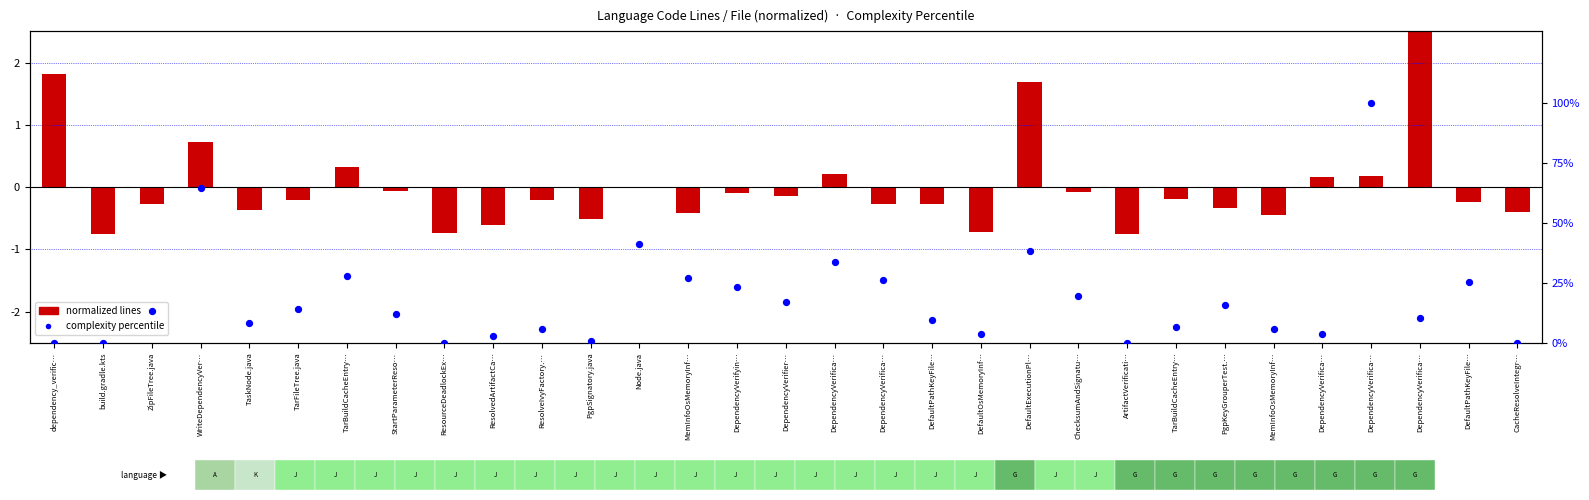

What is the total value across all series at DefaultOsMemoryInf…?

3.0